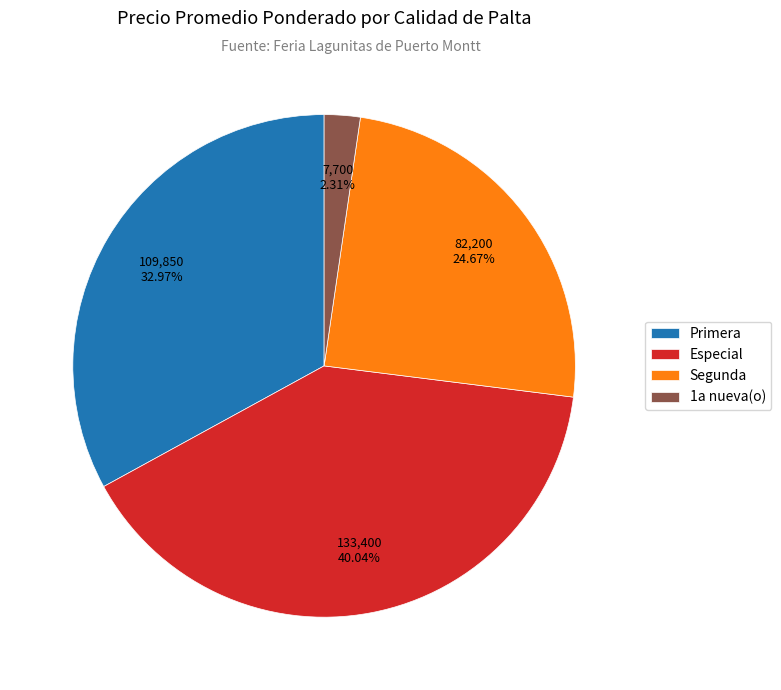

Is there a majority slice in this chart?

No